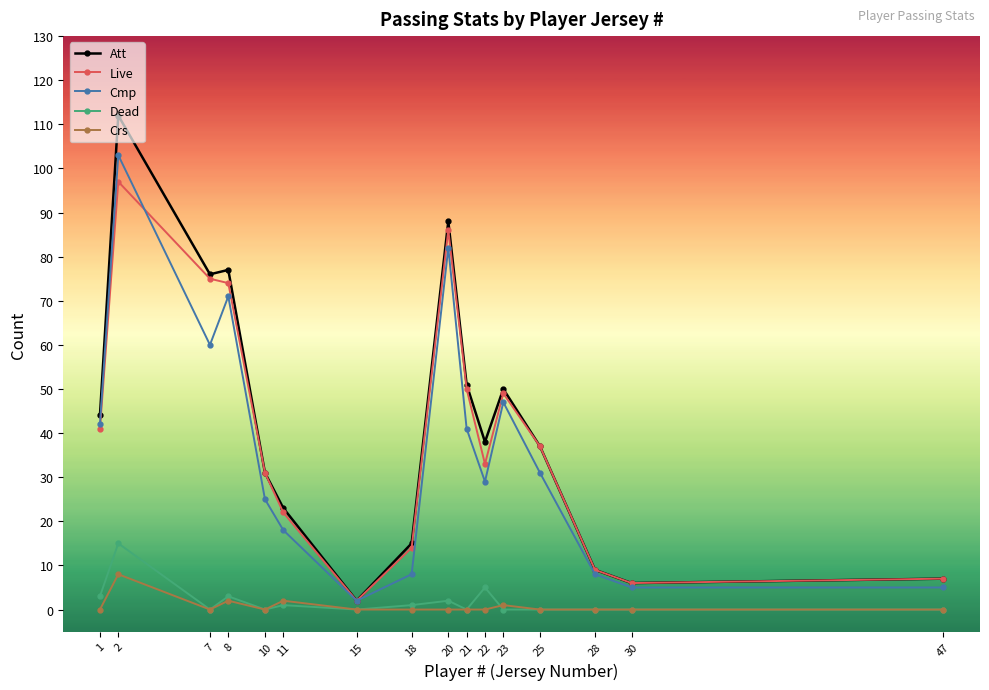

Is the value of Live at 18 greater than the value of Dead at 15?

Yes